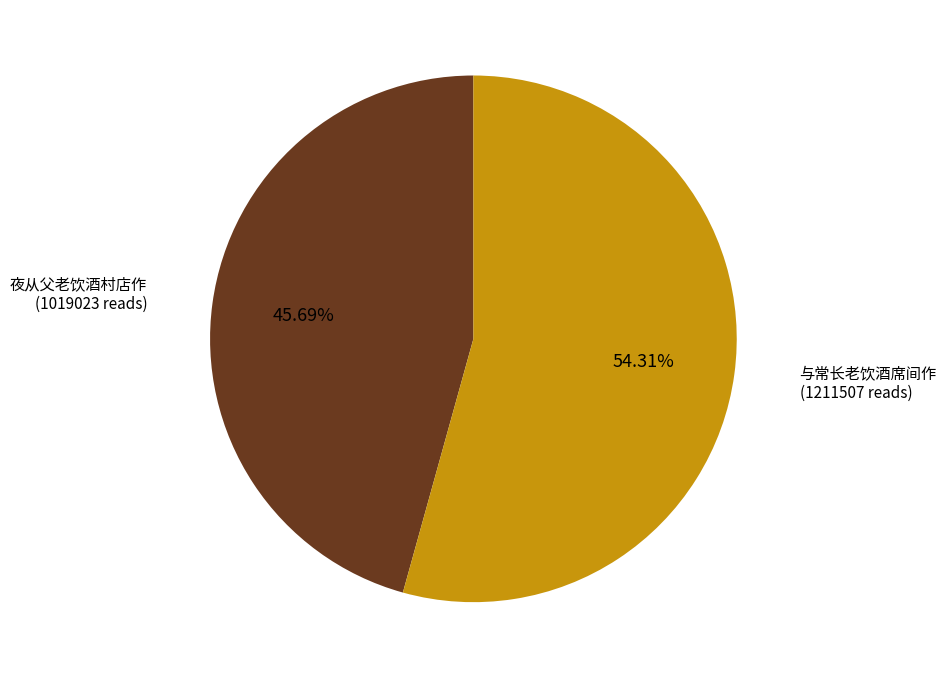

Does any single category account for the majority?

Yes